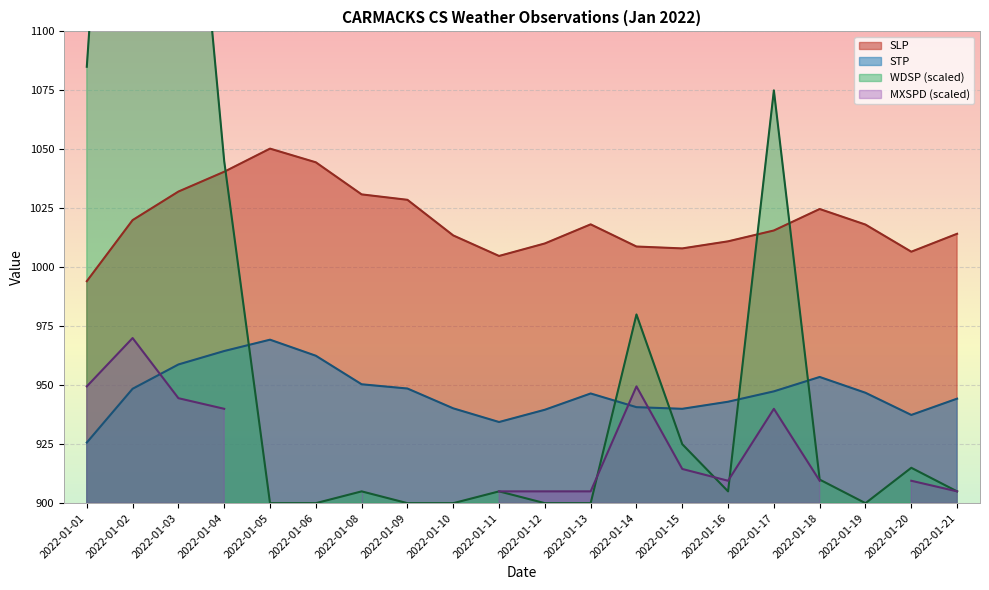

What is the highest value of the SLP series?

1050.3